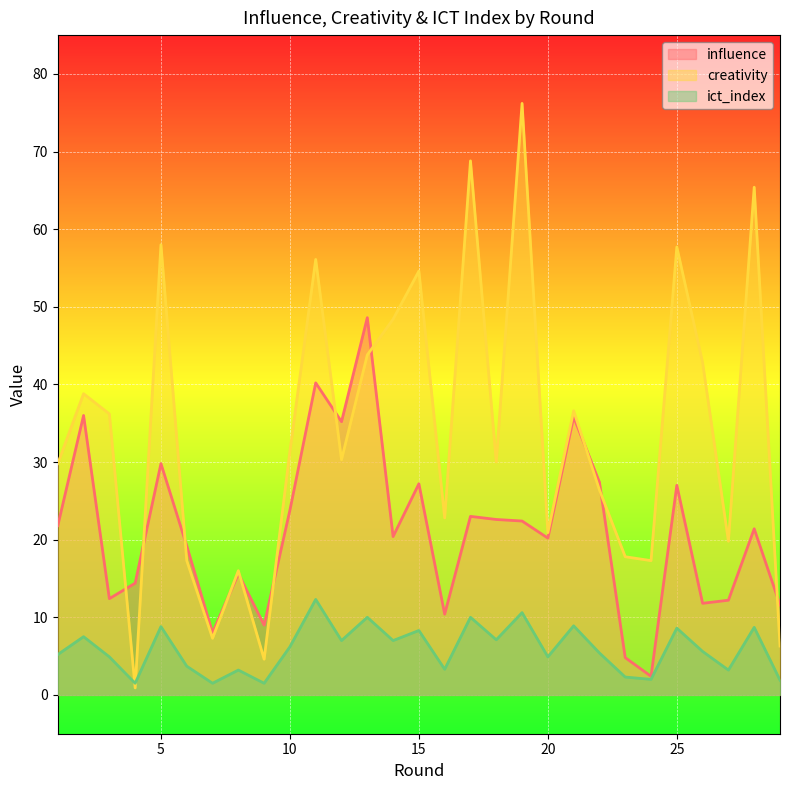

How many intersections are there between creativity and influence?

11